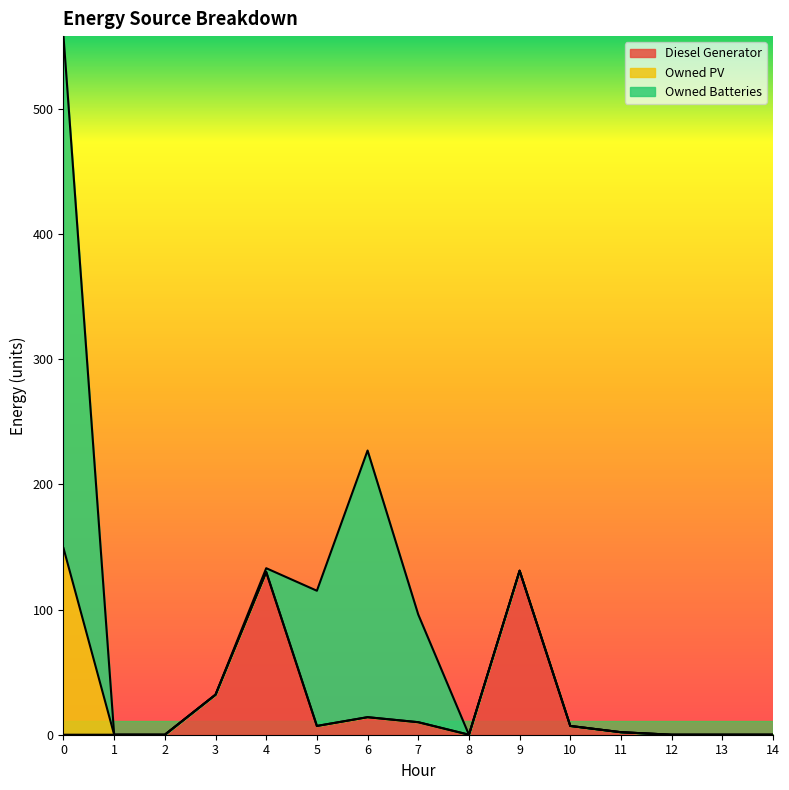

Count the number of categories in the chart.

15